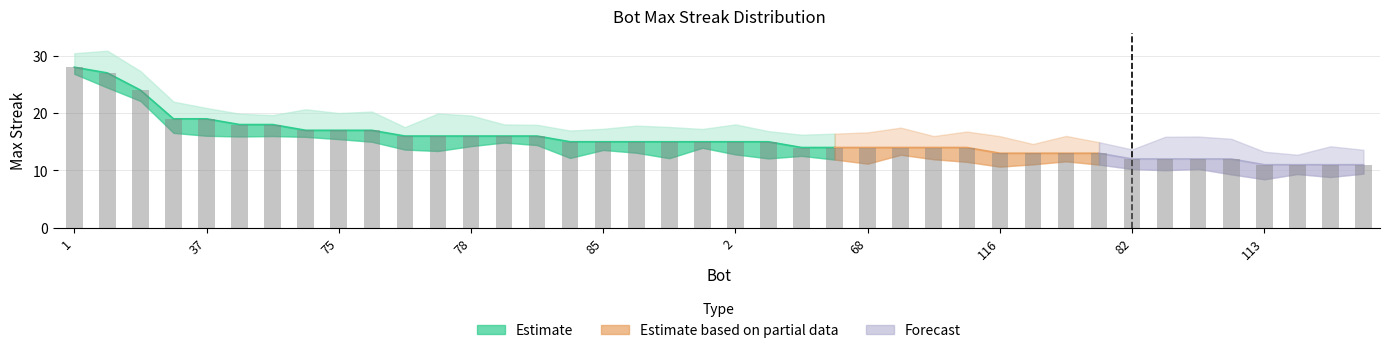

What is the difference between the maximum and minimum values?

17